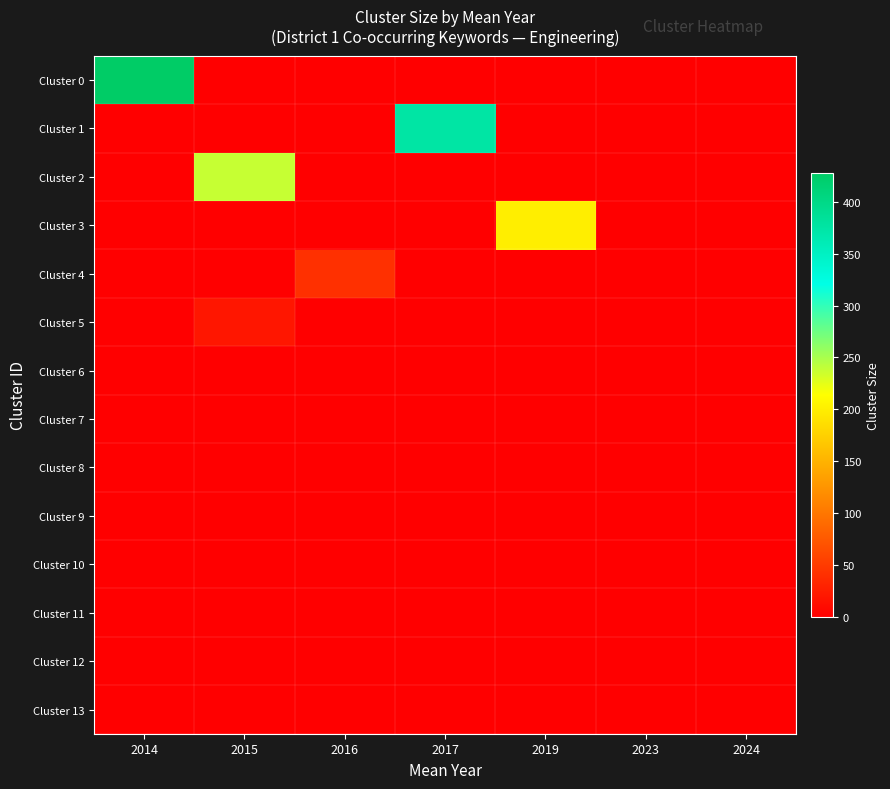

What is the total value across all series at 2016?

41